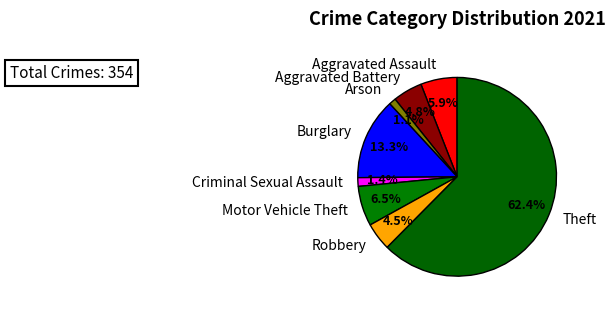

Between Arson and Aggravated Assault, which is larger?

Aggravated Assault